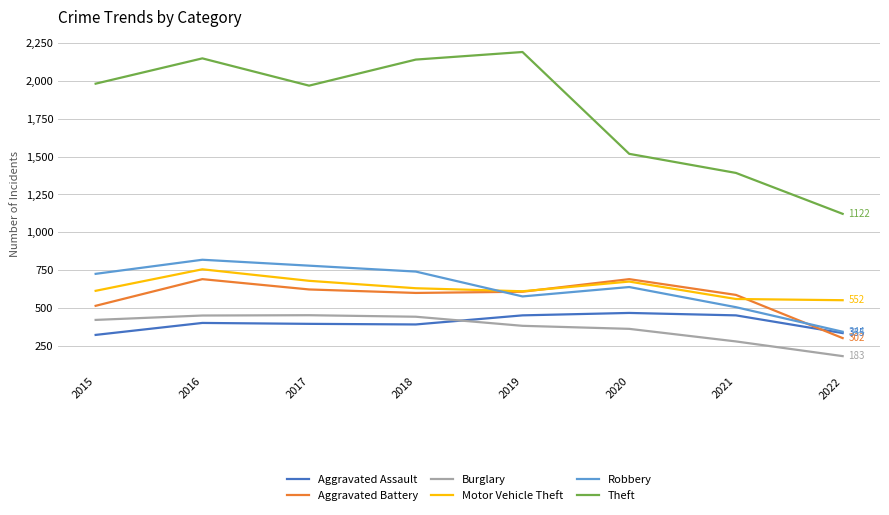

Is it true that Motor Vehicle Theft equals 680 at 2017?

True